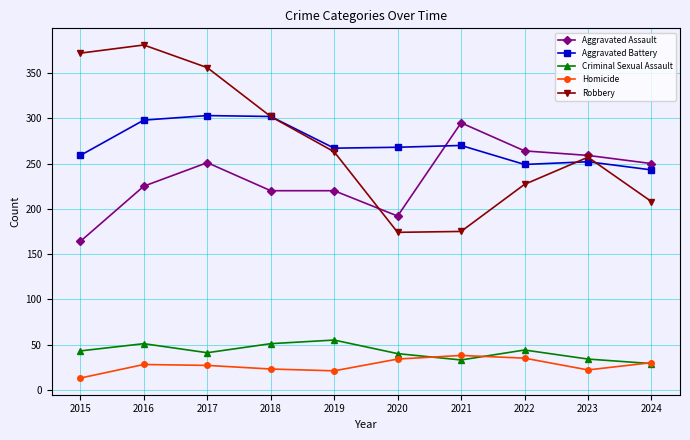

Where is the first local maximum for Aggravated Assault?

2017